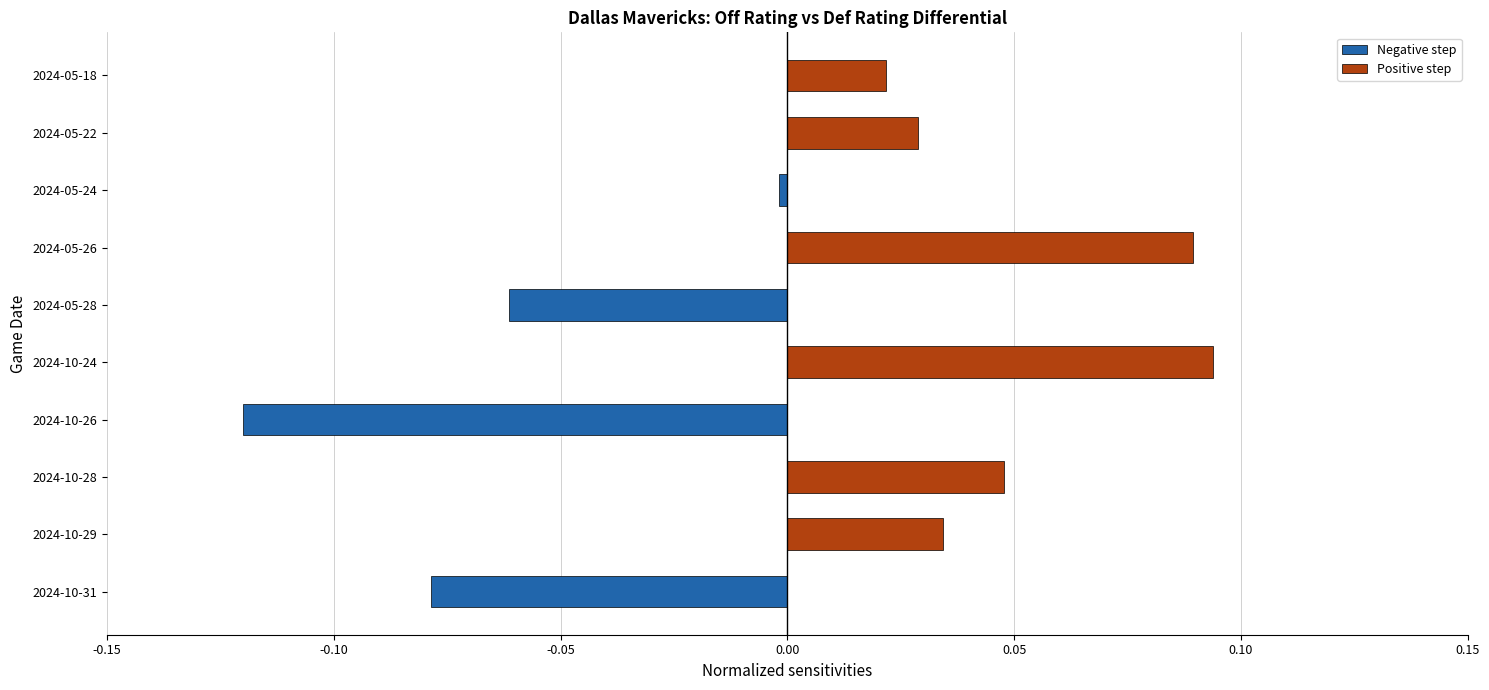

Reading left to right, extract all data points from this chart.

Negative step: -0.1	0.0	0.0	-0.1	0.0	-0.1	0.0	-0.0	0.0	0.0
Positive step: 0.0	0.0	0.0	0.0	0.1	0.0	0.1	0.0	0.0	0.0